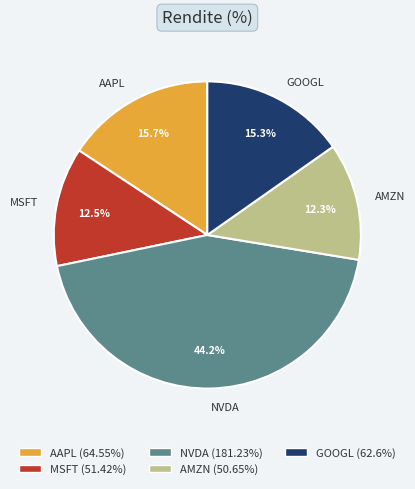

Is there a majority slice in this chart?

No